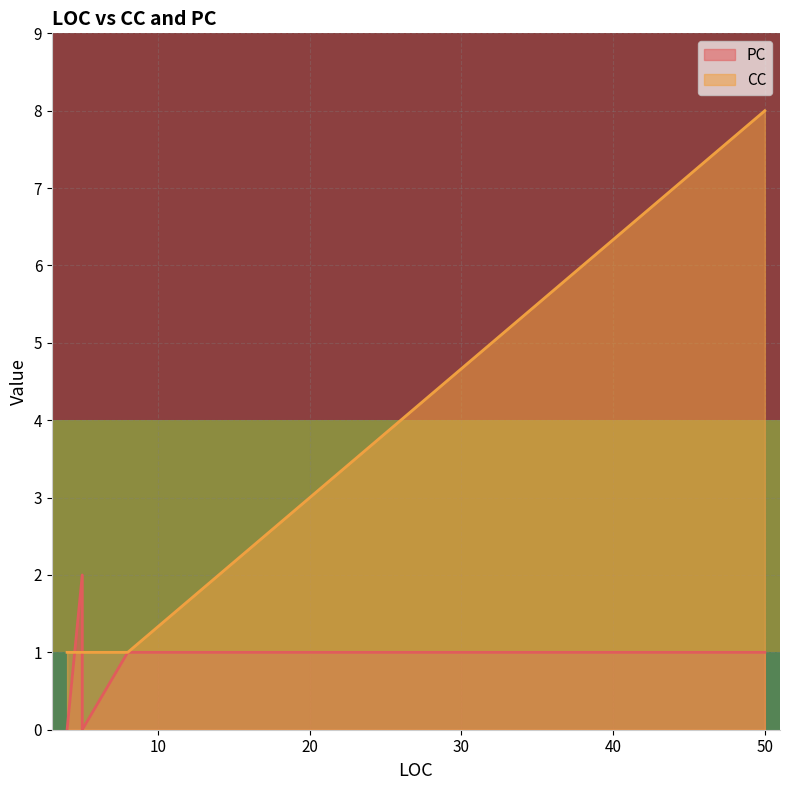

Where is CC nearest to the value 4?

4